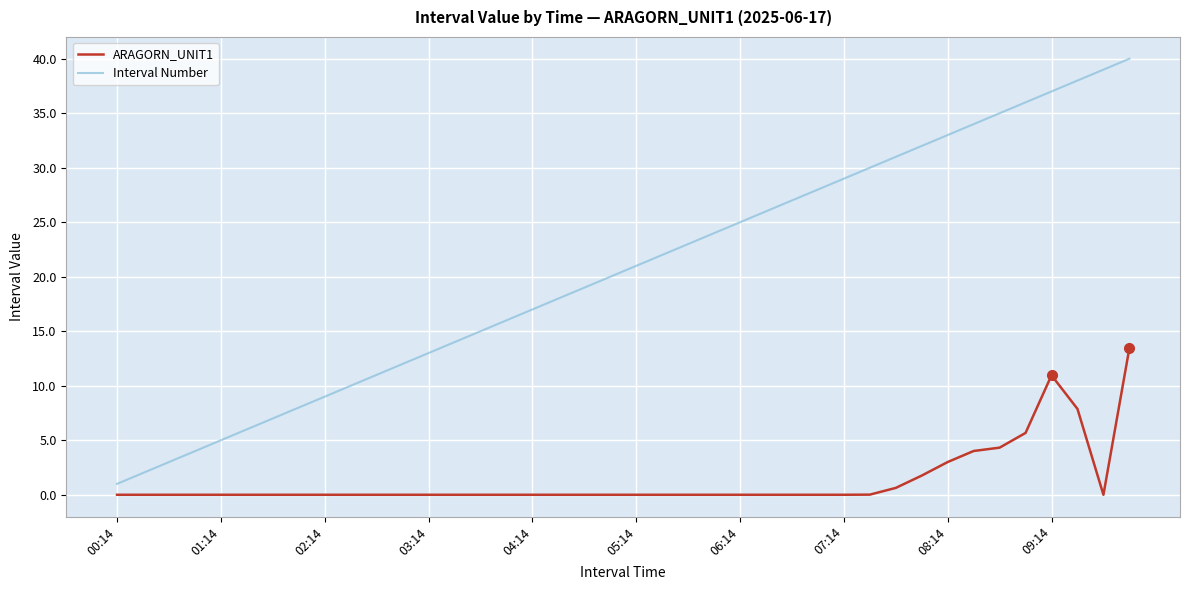

Which series has the largest total across all categories?

Interval Number